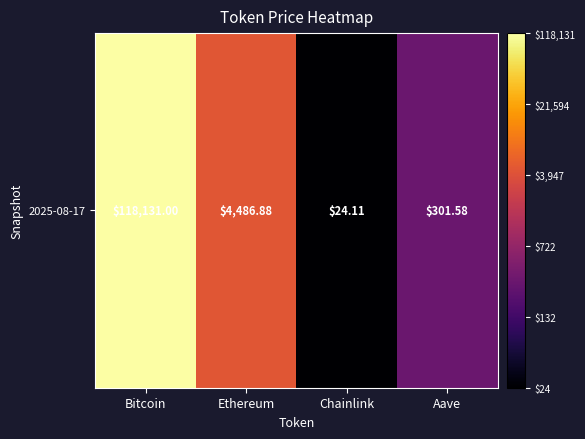

At which label does the data first exceed 3?

Bitcoin